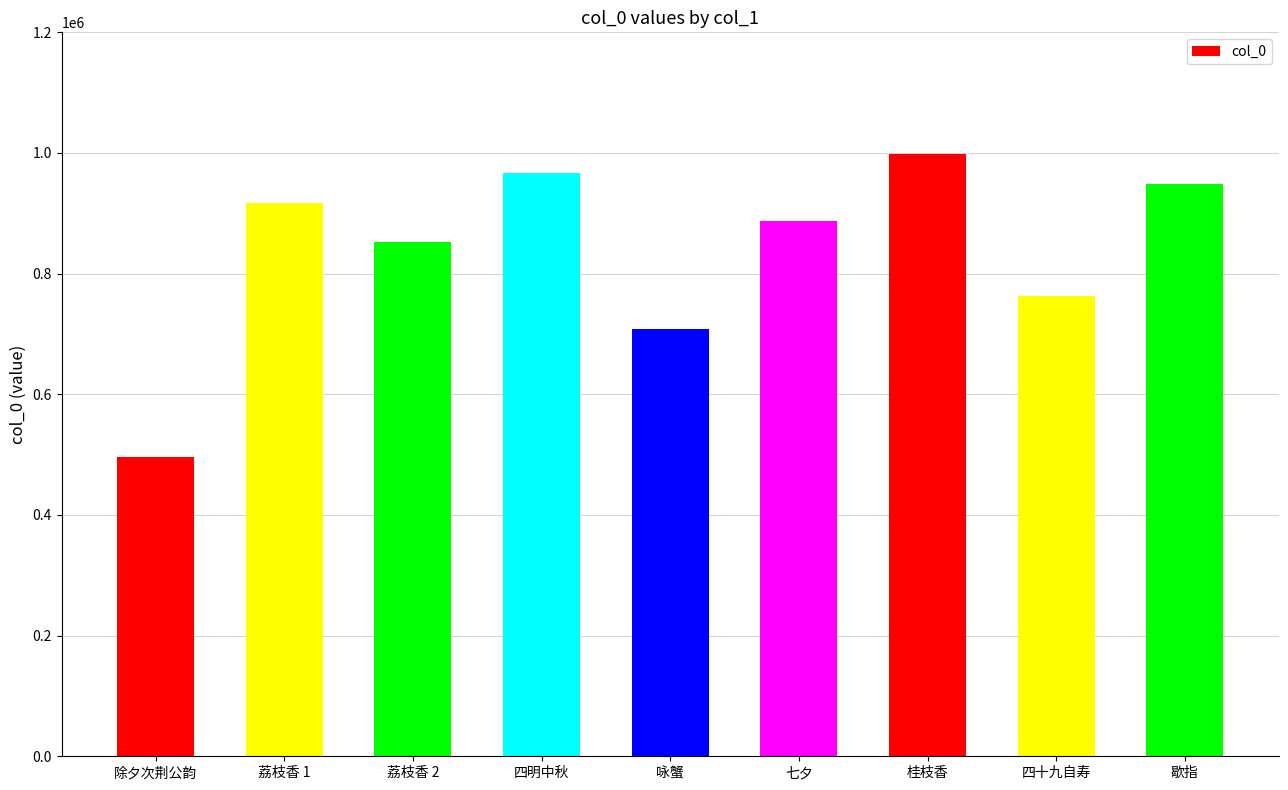

What is the greatest value displayed?

998152